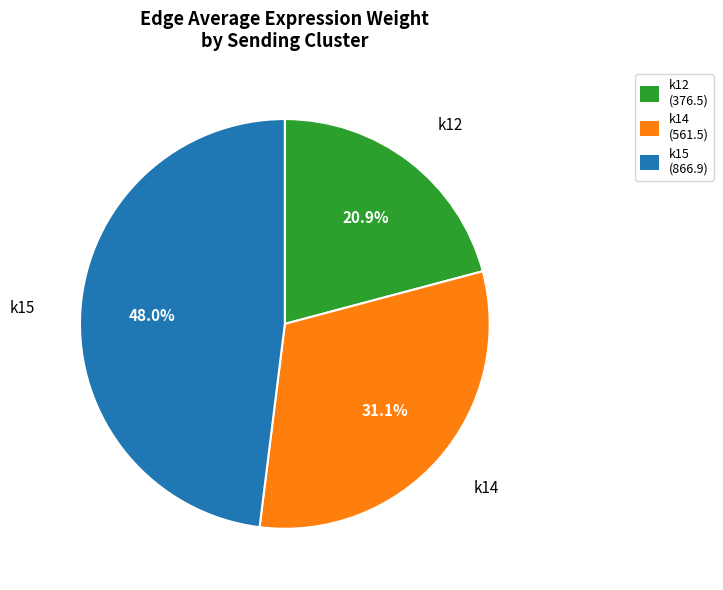

Does any single category account for the majority?

No